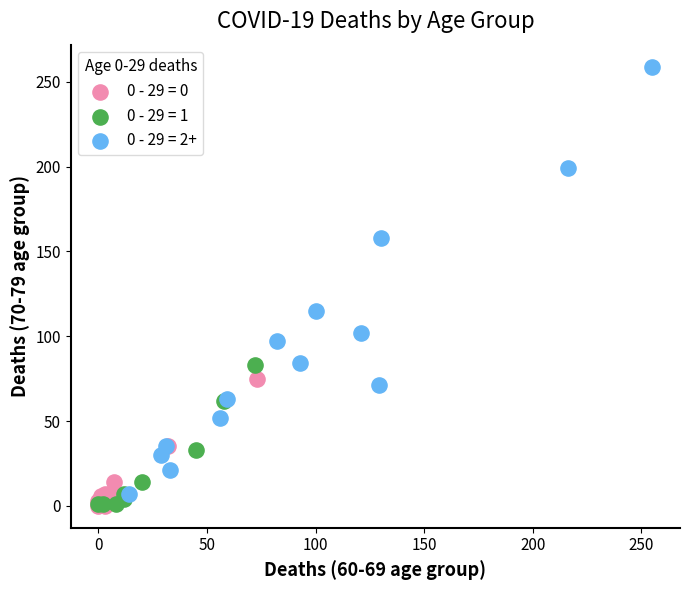

Which series contains the highest Y value?

0 - 29 = 2+